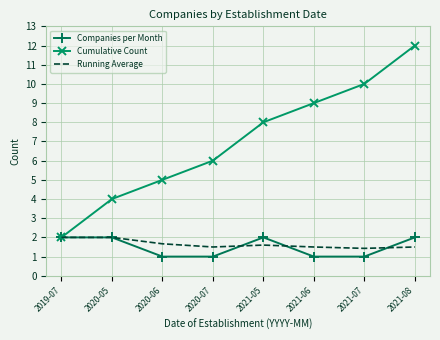

Between 2020-07 and 2021-07, which series saw the biggest shift?

Cumulative Count